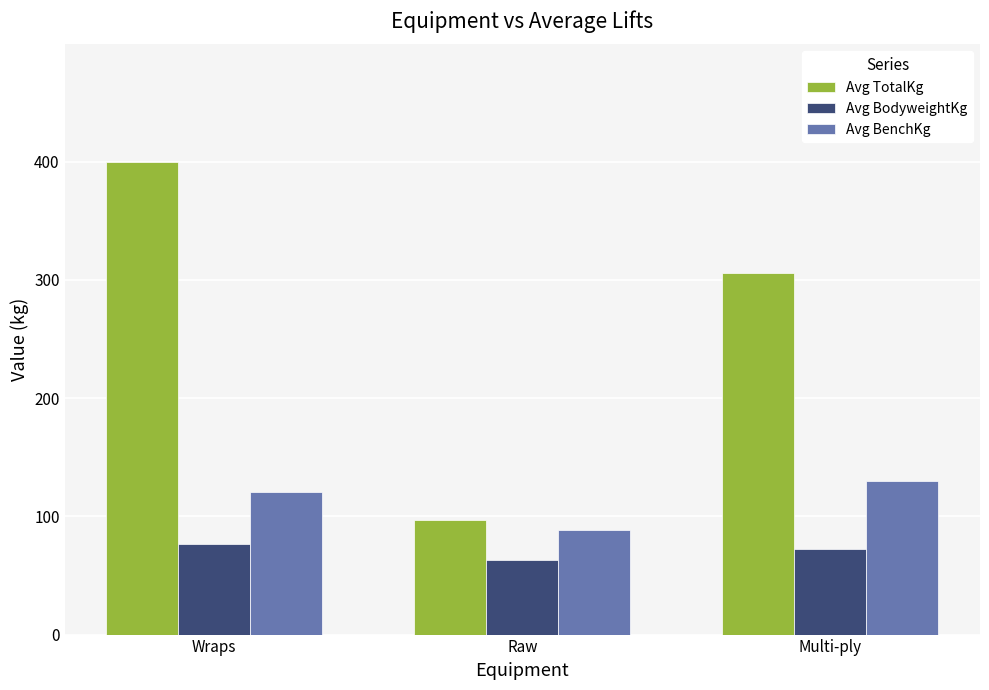

Rank the series by their maximum value, from highest to lowest.

Avg TotalKg, Avg BenchKg, Avg BodyweightKg